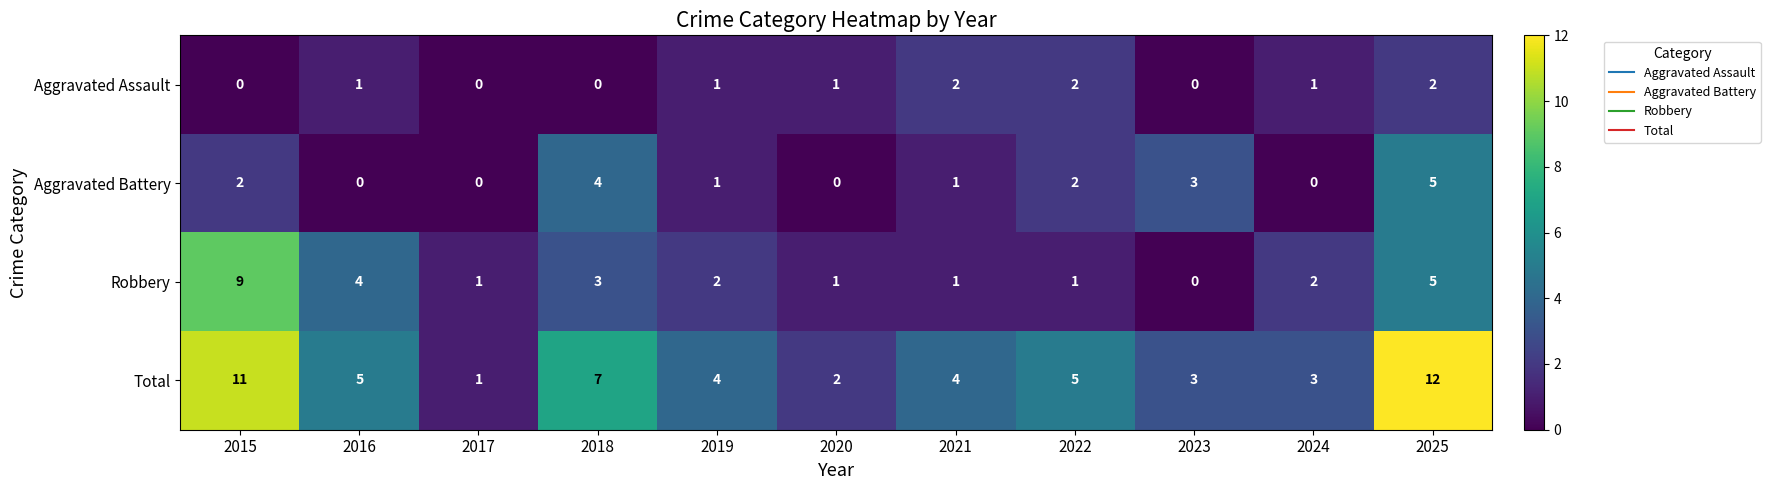

Which category has the highest value across all series?

2025